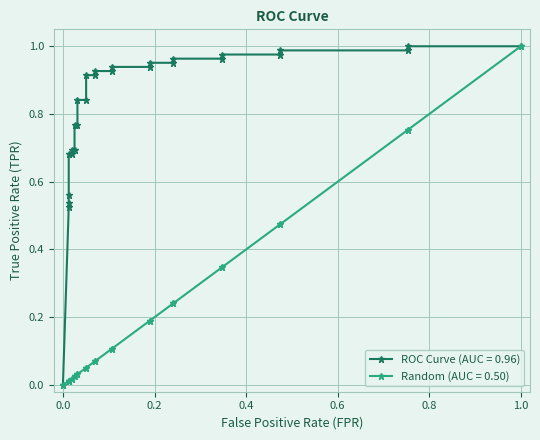

Rank the series by their maximum value, from lowest to highest.

ROC Curve (AUC = 0.96), Random (AUC = 0.50)